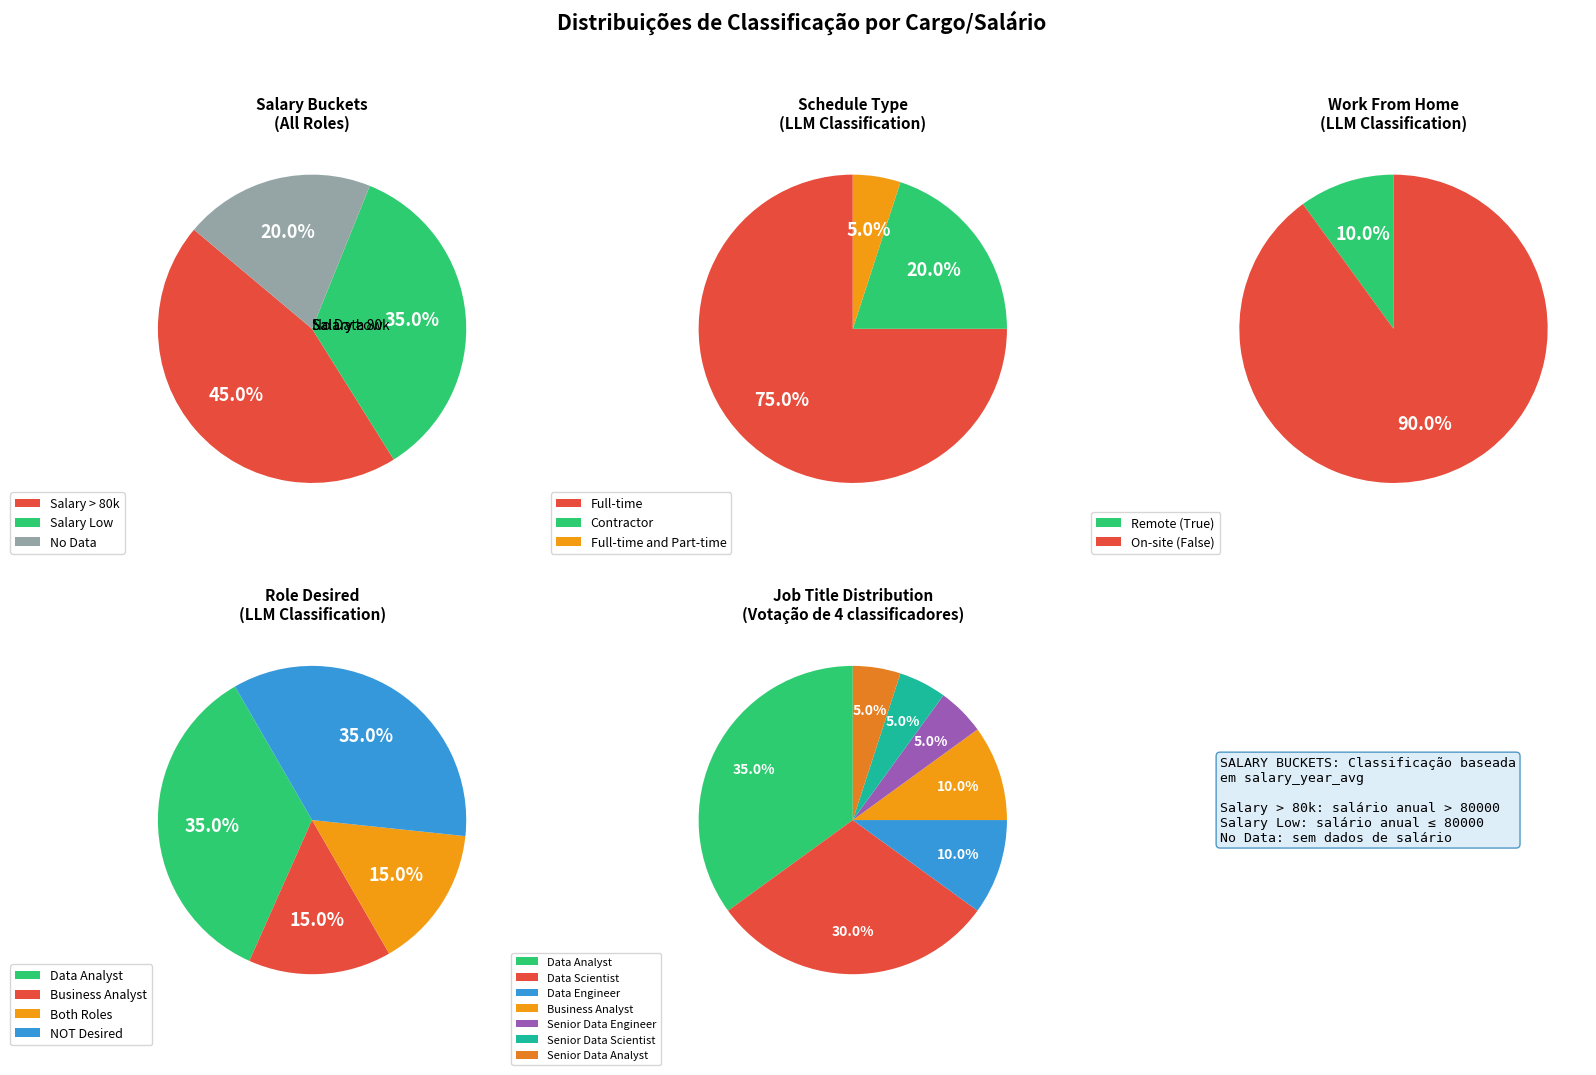

Is the sum of Senior Data Engineer and Senior Data Scientist greater than half?

No